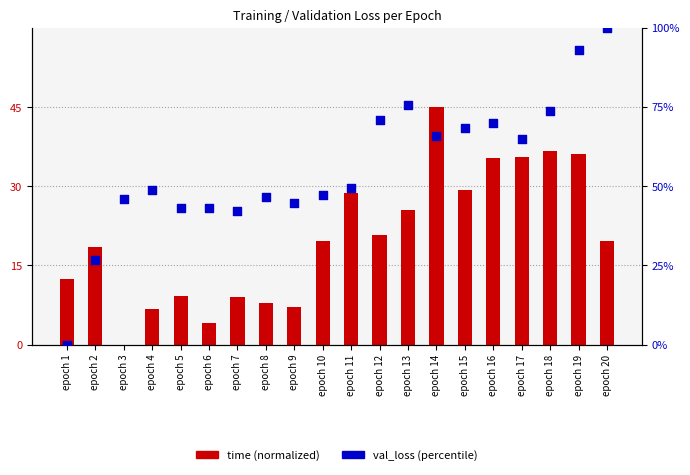

Which series has the largest total across all categories?

val_loss (normalized %)